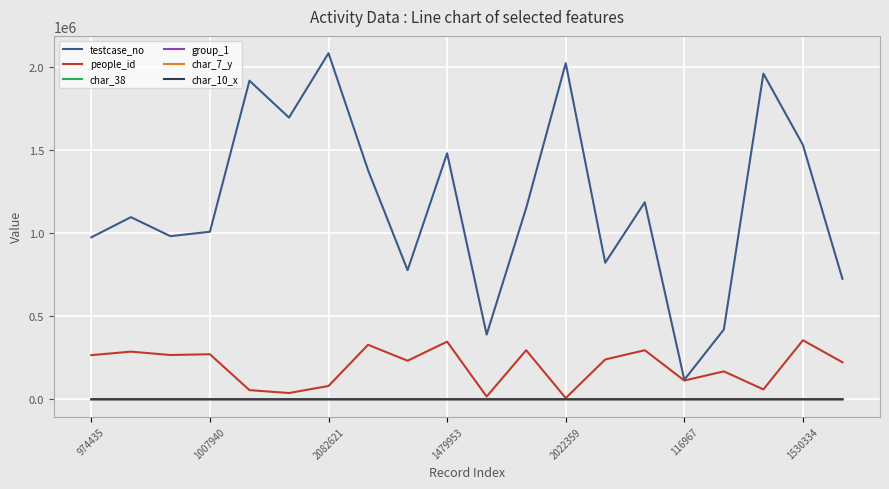

Is this an area chart (filled region under the line)?

No